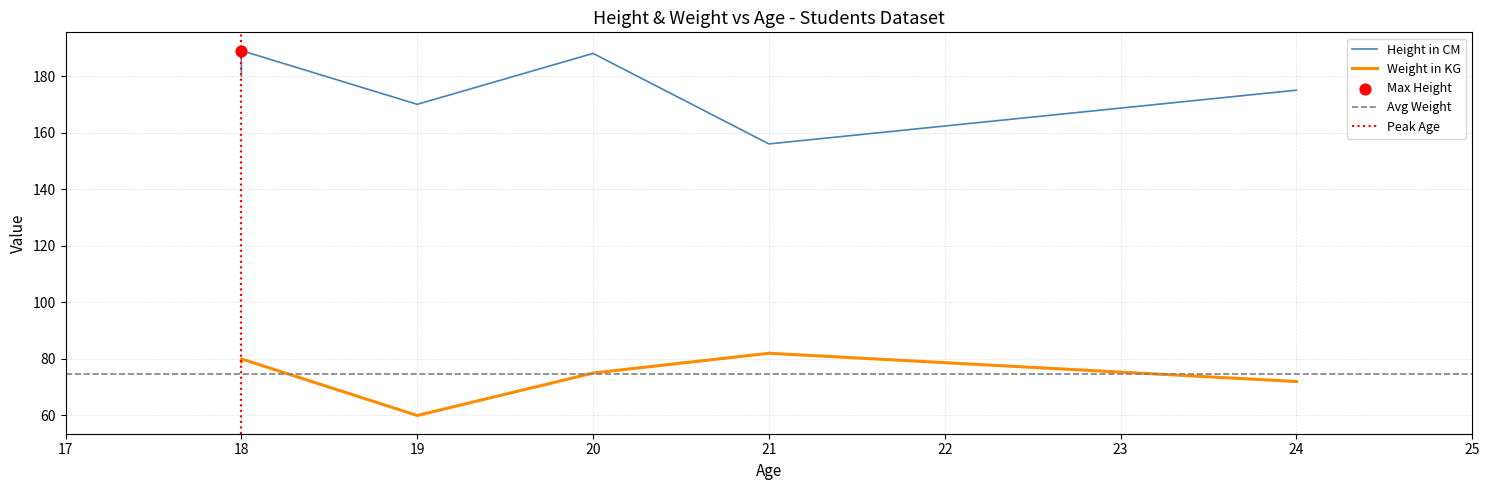

Which series has the largest total across all categories?

Height in CM